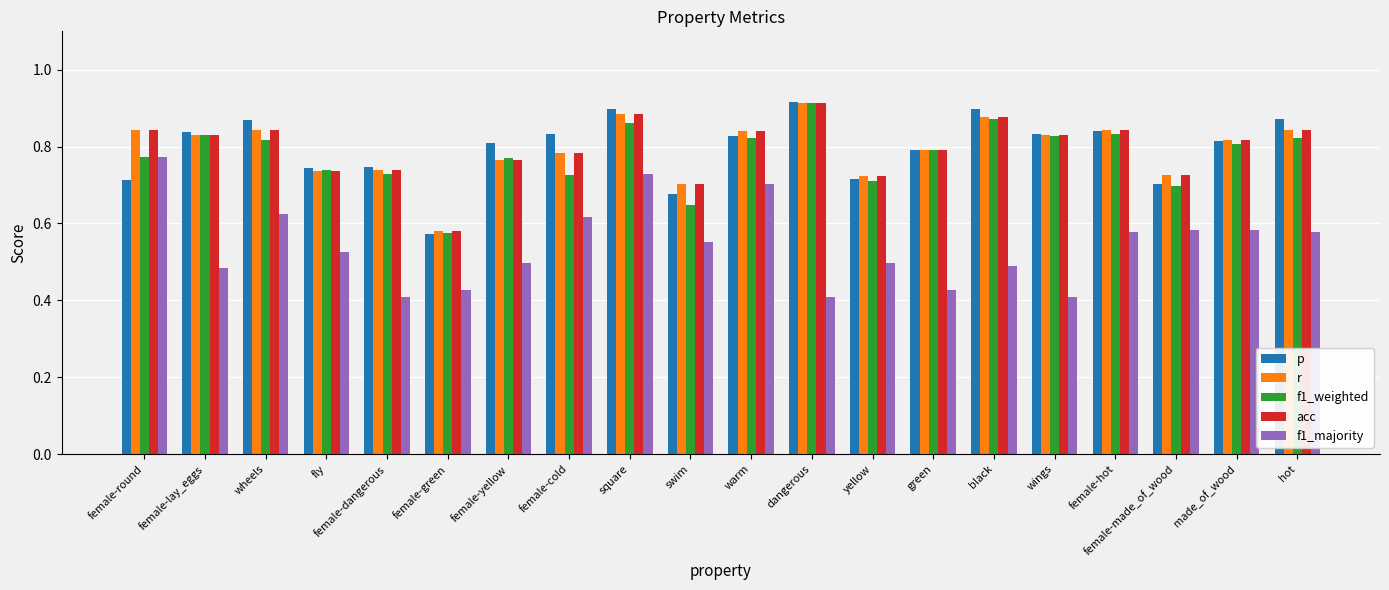

Which category has the lowest value in the p series?

female-green